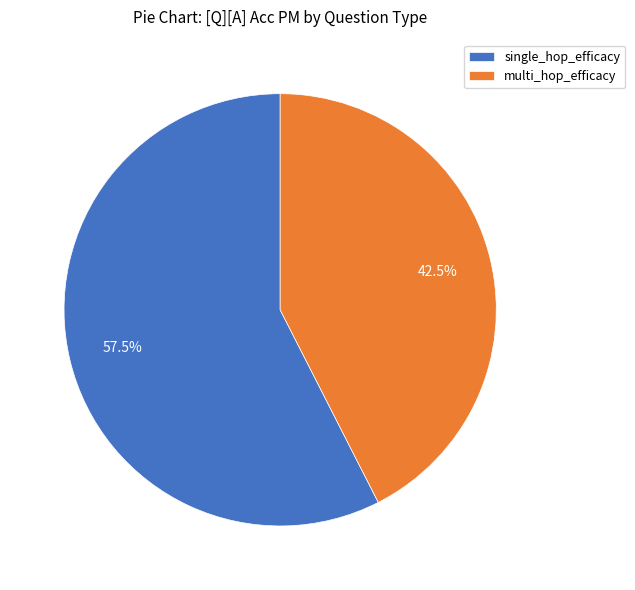

What portion of the pie excludes multi_hop_efficacy?

57.5%